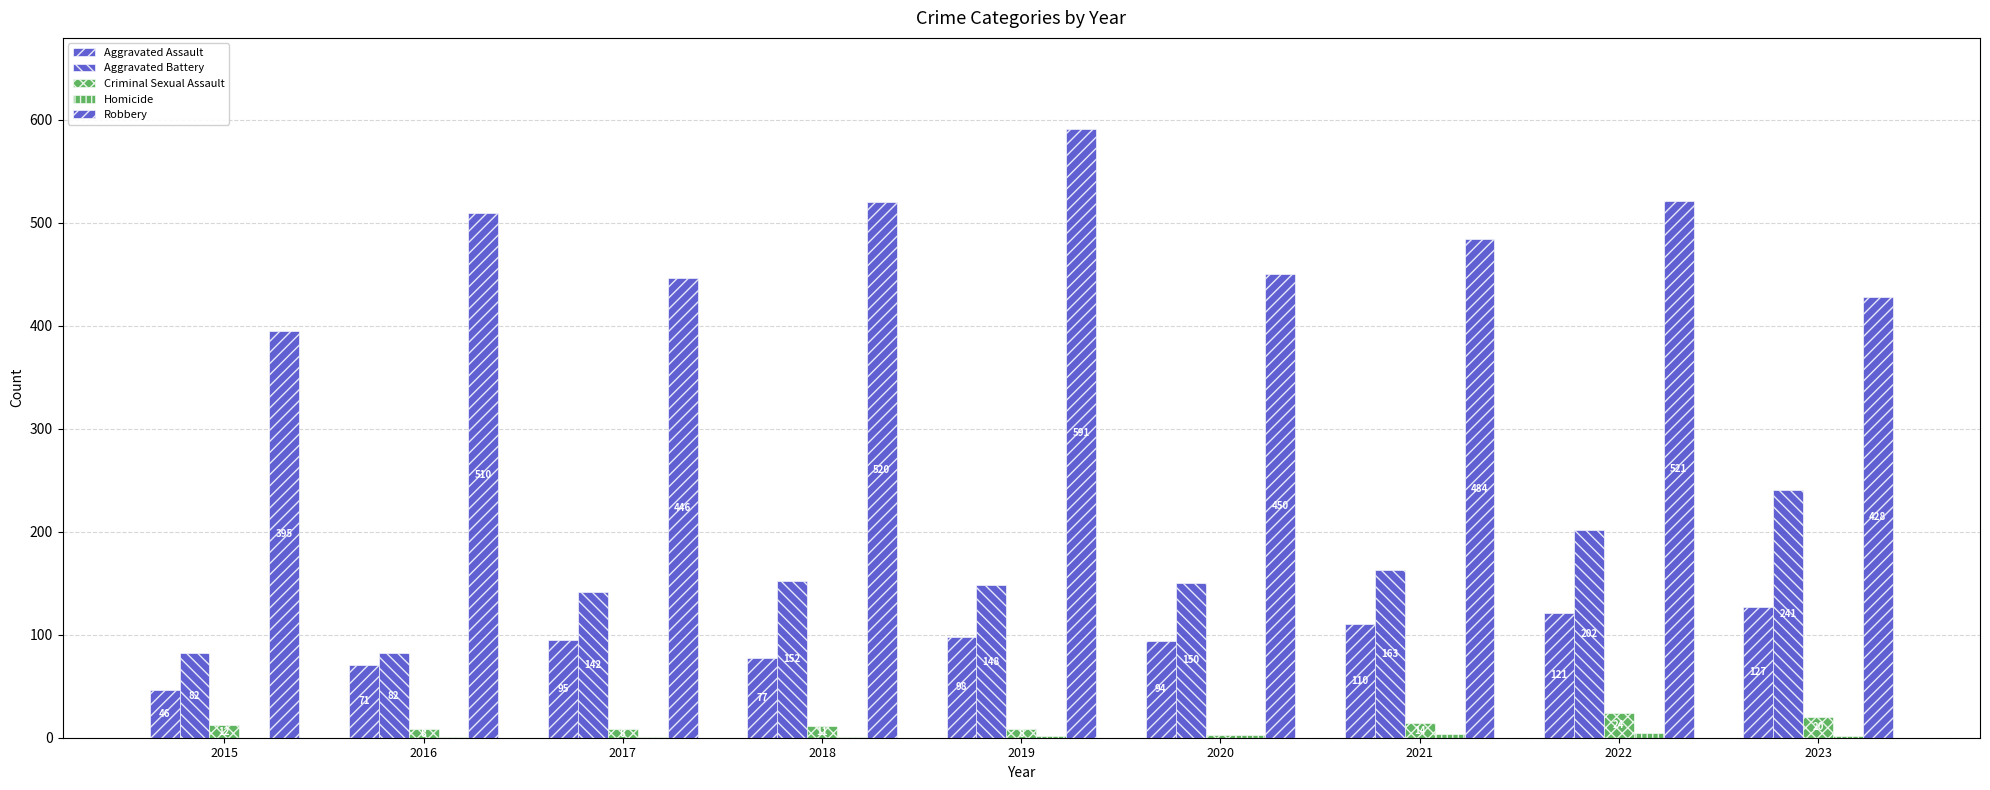

Reading left to right, transcribe all the data shown in this chart.

Aggravated Assault: 2015=46	2016=71	2017=95	2018=77	2019=98	2020=94	2021=110	2022=121	2023=127
Aggravated Battery: 2015=82	2016=82	2017=142	2018=152	2019=148	2020=150	2021=163	2022=202	2023=241
Criminal Sexual Assault: 2015=12	2016=8	2017=8	2018=11	2019=8	2020=3	2021=14	2022=24	2023=20
Homicide: 2015=0	2016=1	2017=1	2018=1	2019=2	2020=3	2021=4	2022=5	2023=2
Robbery: 2015=395	2016=510	2017=446	2018=520	2019=591	2020=450	2021=484	2022=521	2023=428